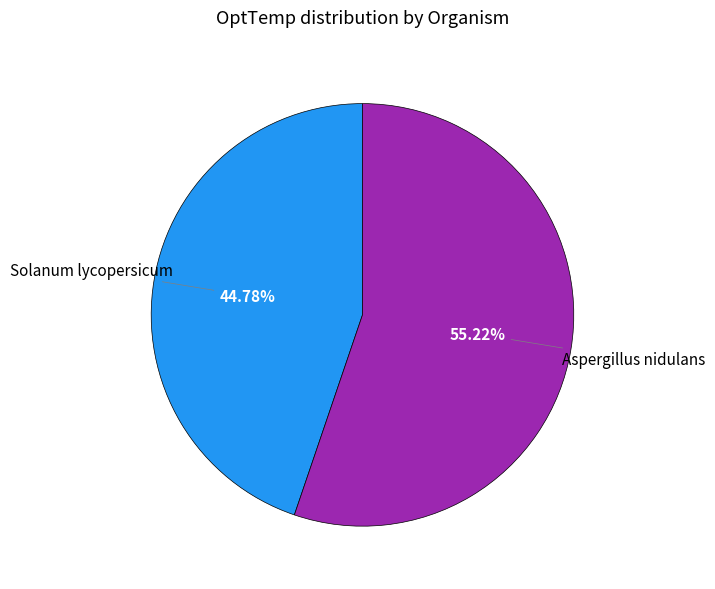

Does any single category account for the majority?

Yes